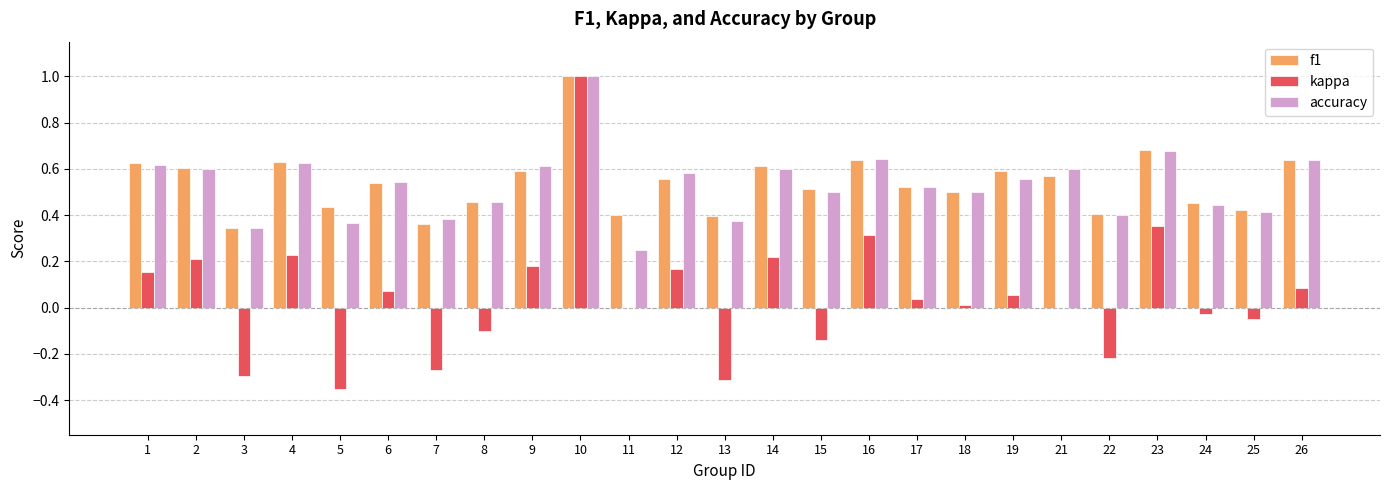

The value of f1 at 7 is 0.6. True or false?

False